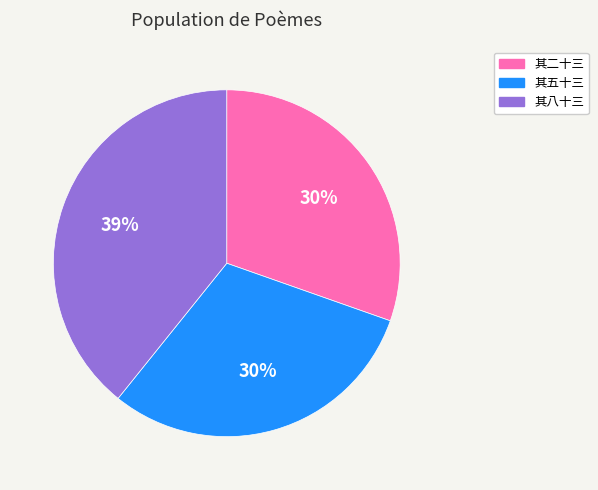

The 其八十三 slice represents 48% of the pie. True or false?

False